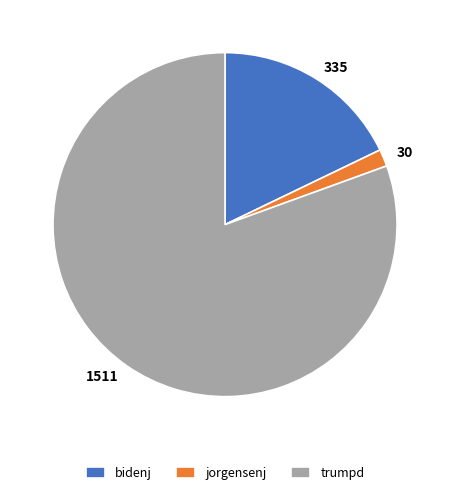

Is the sum of 1511 and 30 greater than half?

Yes